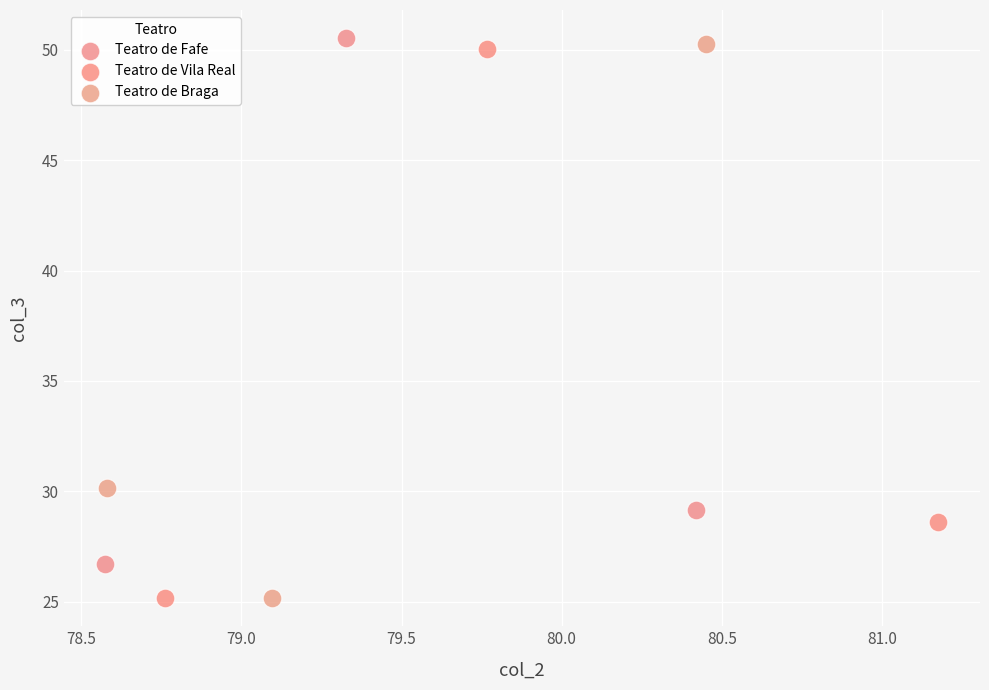

What are all the series names shown in the legend?

Teatro de Fafe, Teatro de Vila Real, Teatro de Braga